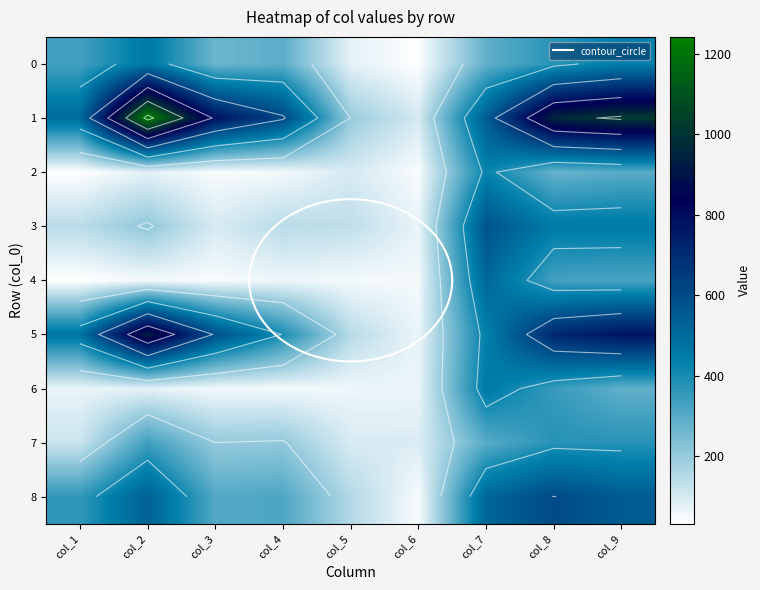

Which has a higher value, col_6 or col_9?

col_9